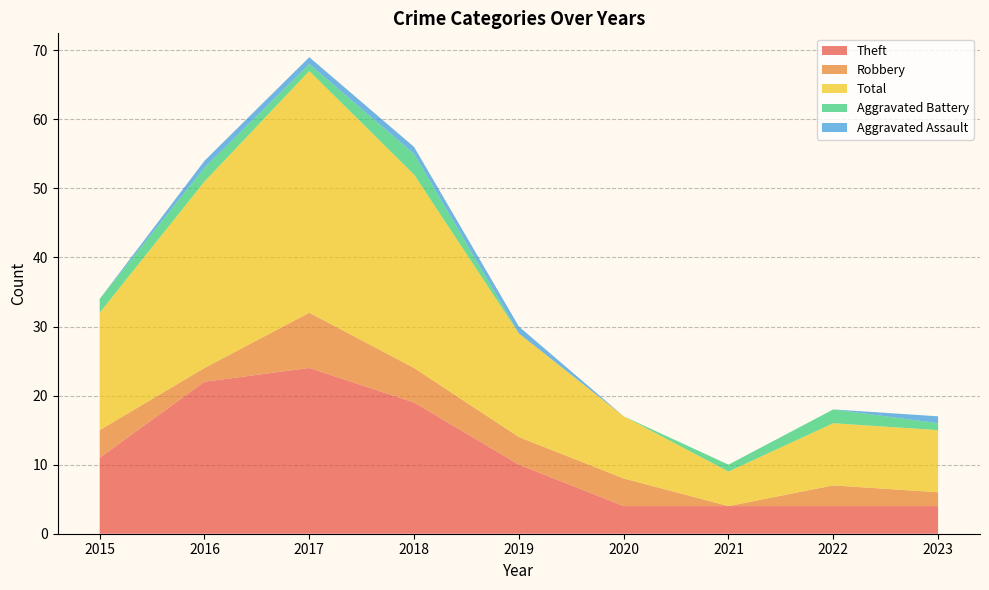

Reading right to left, list all the values displayed in this chart.

Theft: 4	4	4	4	10	19	24	22	11
Robbery: 2	3	0	4	4	5	8	2	4
Total: 9	9	5	9	15	28	35	27	17
Aggravated Battery: 1	2	1	0	0	3	1	2	2
Aggravated Assault: 1	0	0	0	1	1	1	1	0